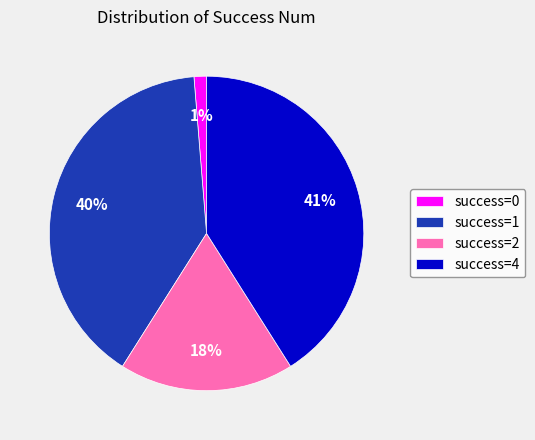

Approximately how many times larger is the value at success=4 compared to success=1?

1.0